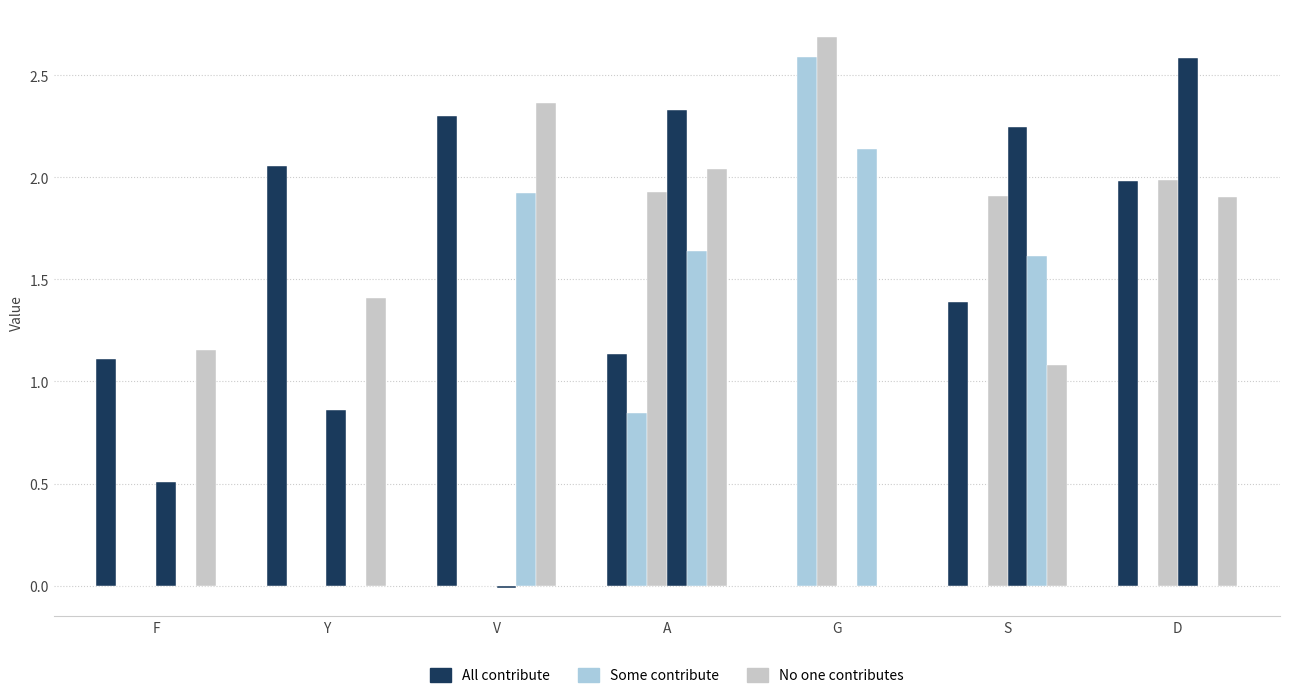

Does the chart contain stacked bars?

No